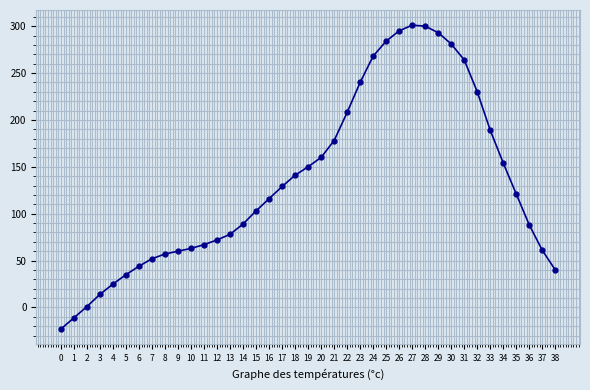

What is the value of the 18th point from the left?

129